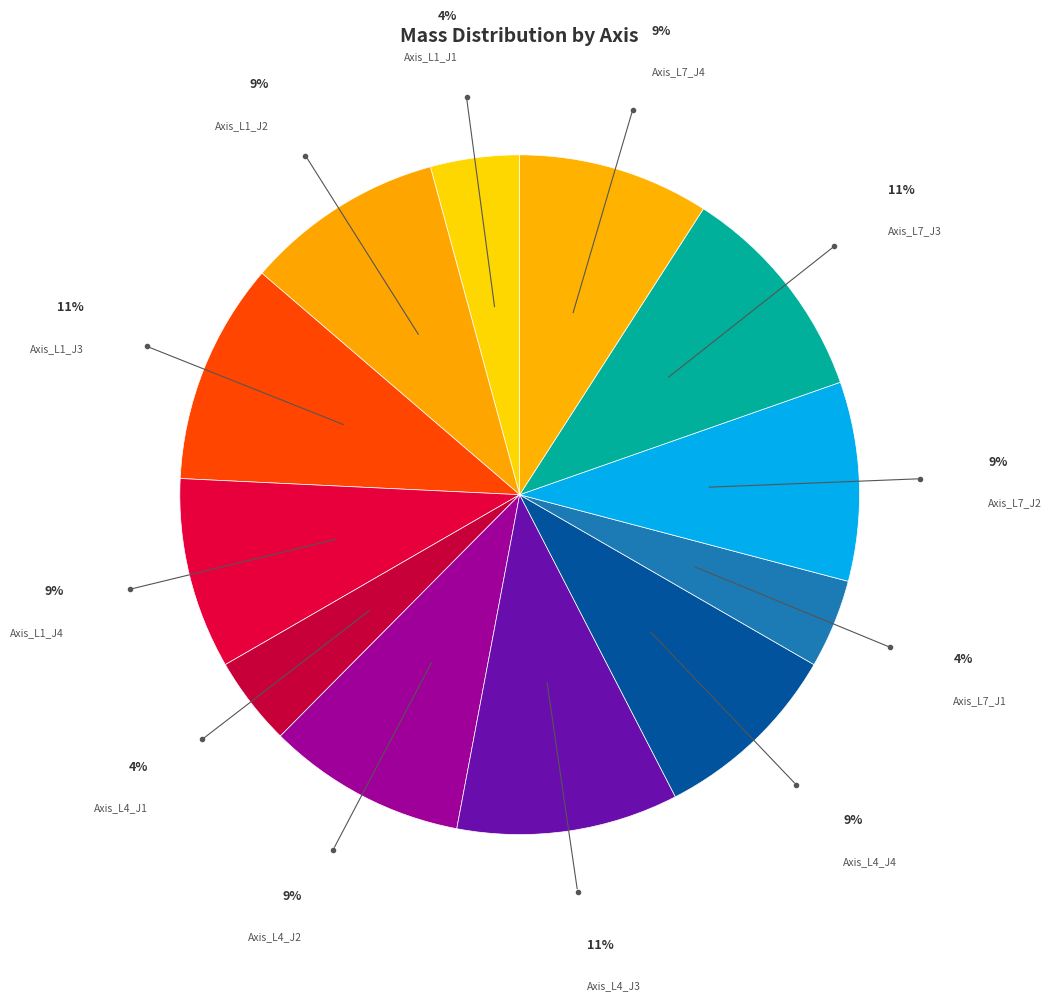

Count the number of slices in the pie.

12